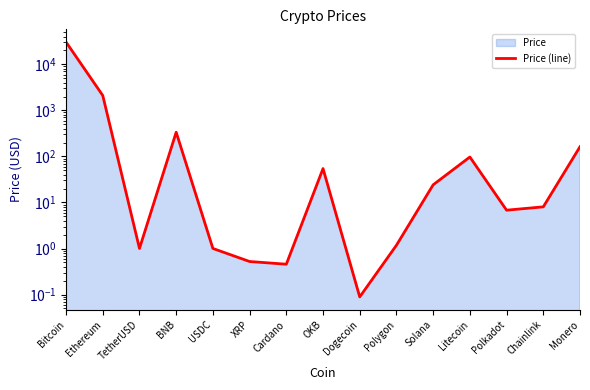

What is the smallest value displayed?

0.1